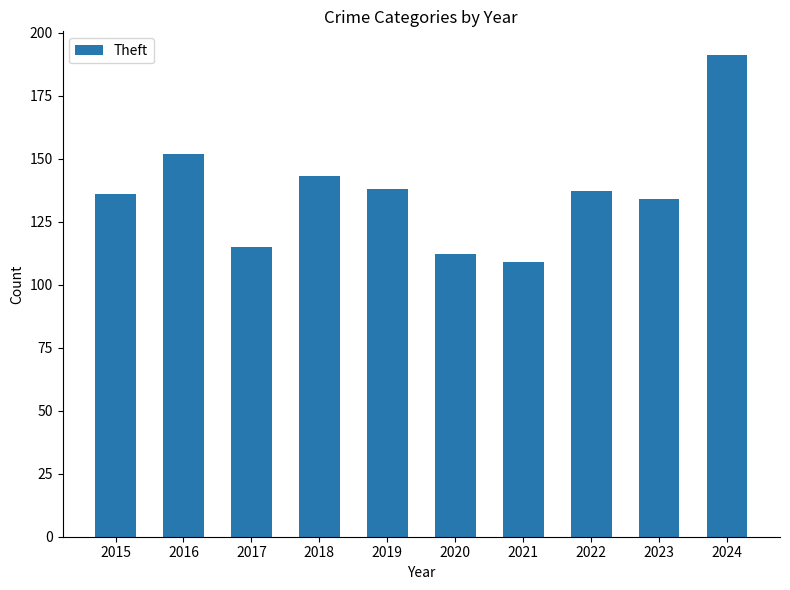

Is it true that the value at 2021 is 109?

True